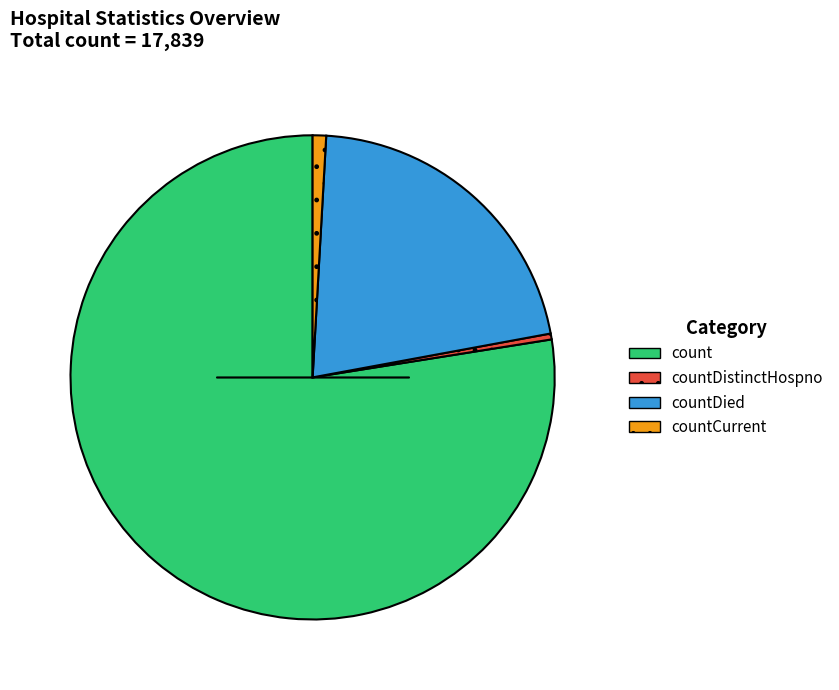

Do countDistinctHospno and countDied together represent more than half of the pie?

No